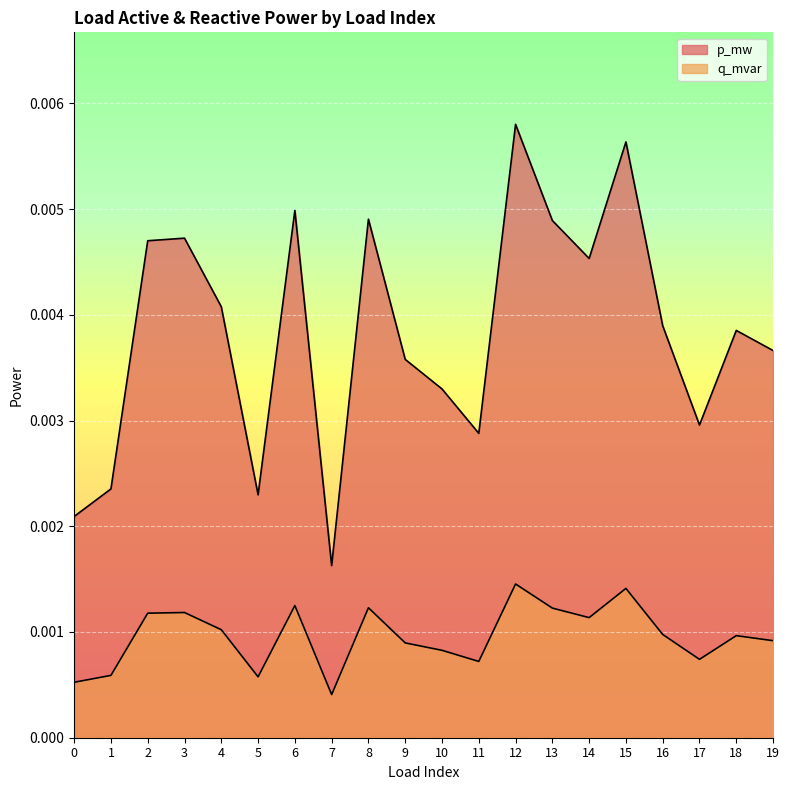

List the labels in order of p_mw value, largest first.

12, 15, 6, 8, 13, 3, 2, 14, 4, 16, 18, 19, 9, 10, 17, 11, 1, 5, 0, 7